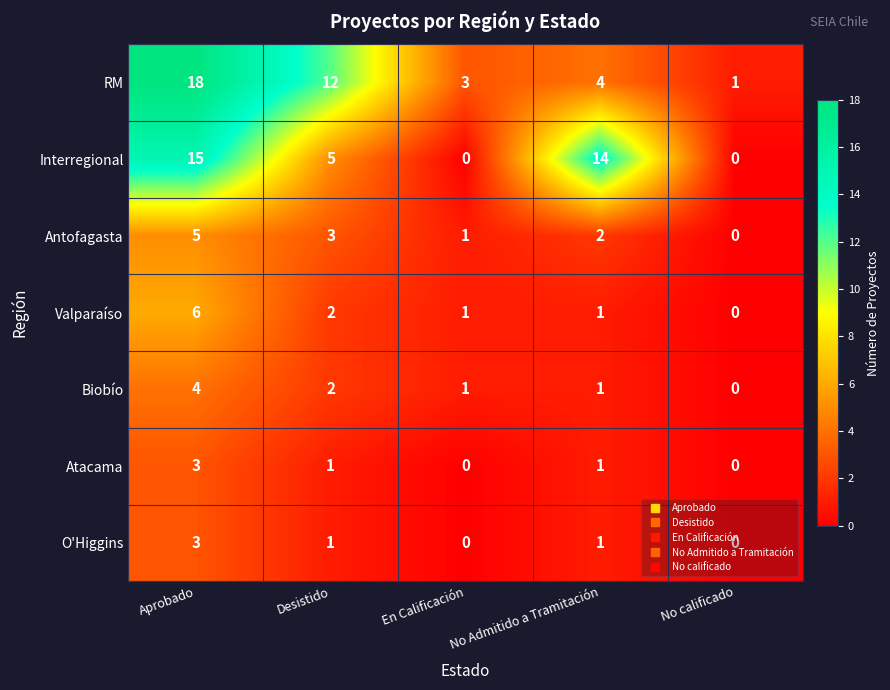

What is the difference between the Interregional values at No Admitido a Tramitación and En Calificación?

14